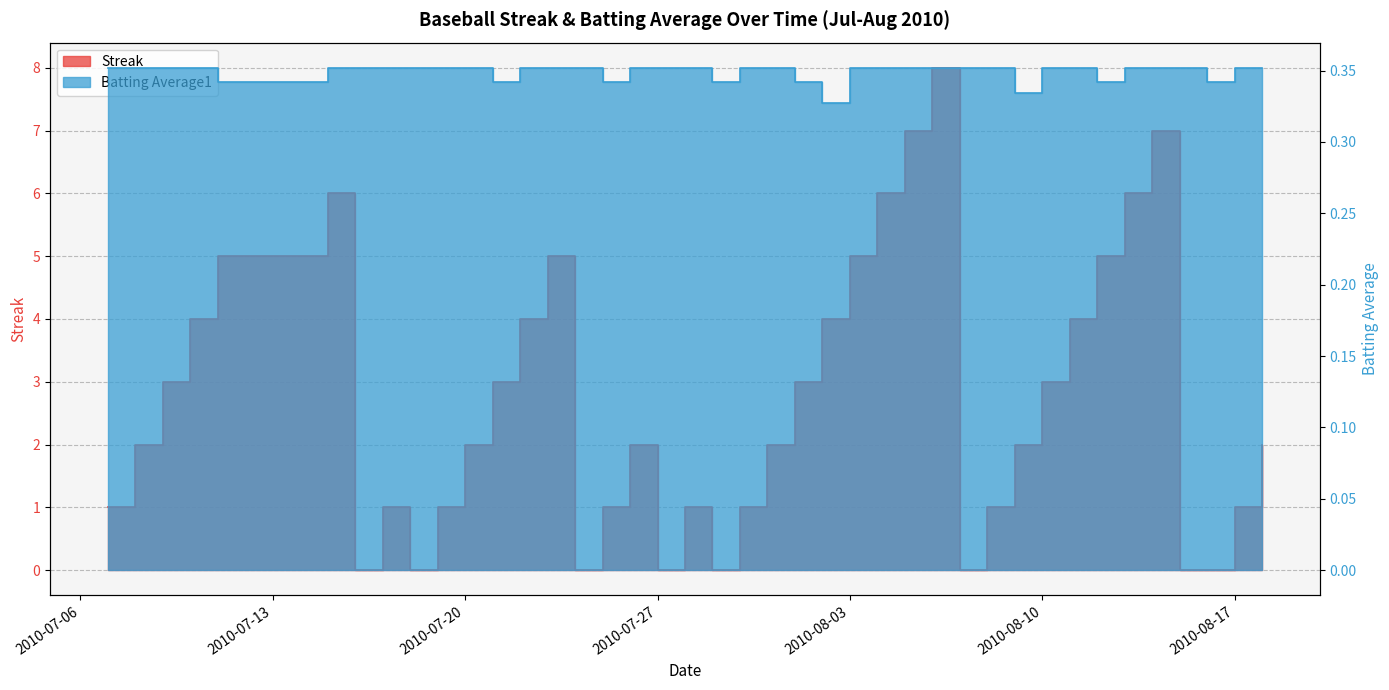

What position from the left is 2010-08-17?

39